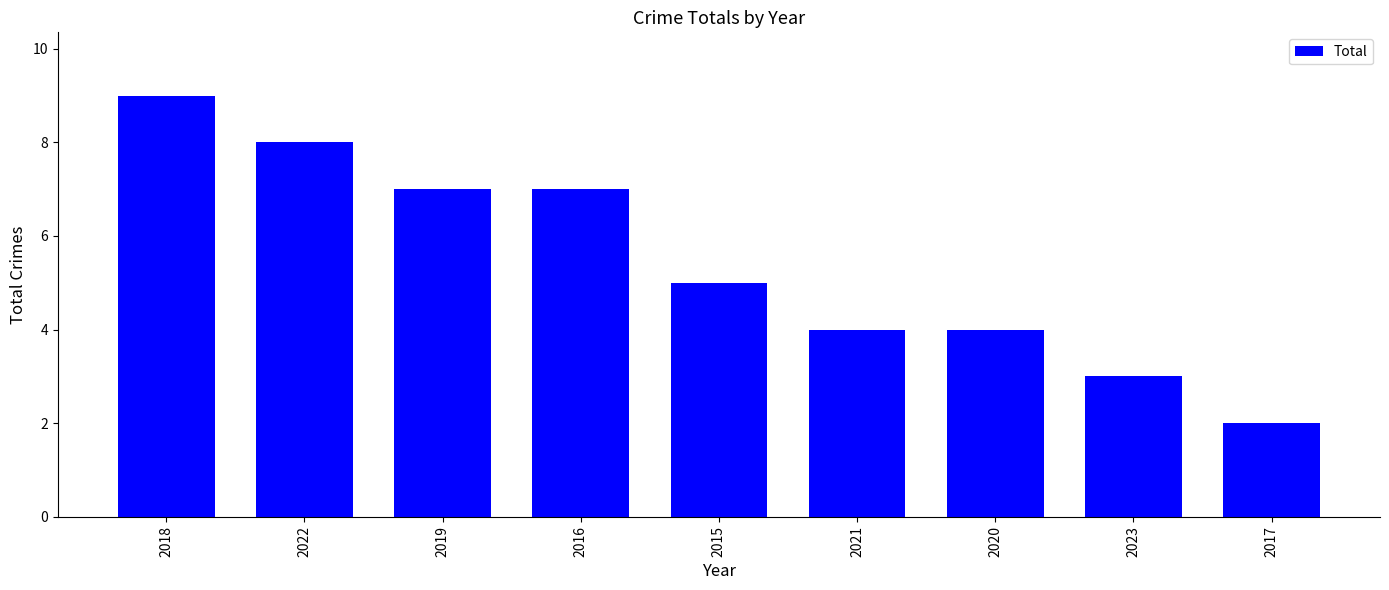

Which has a higher value, 2020 or 2019?

2019